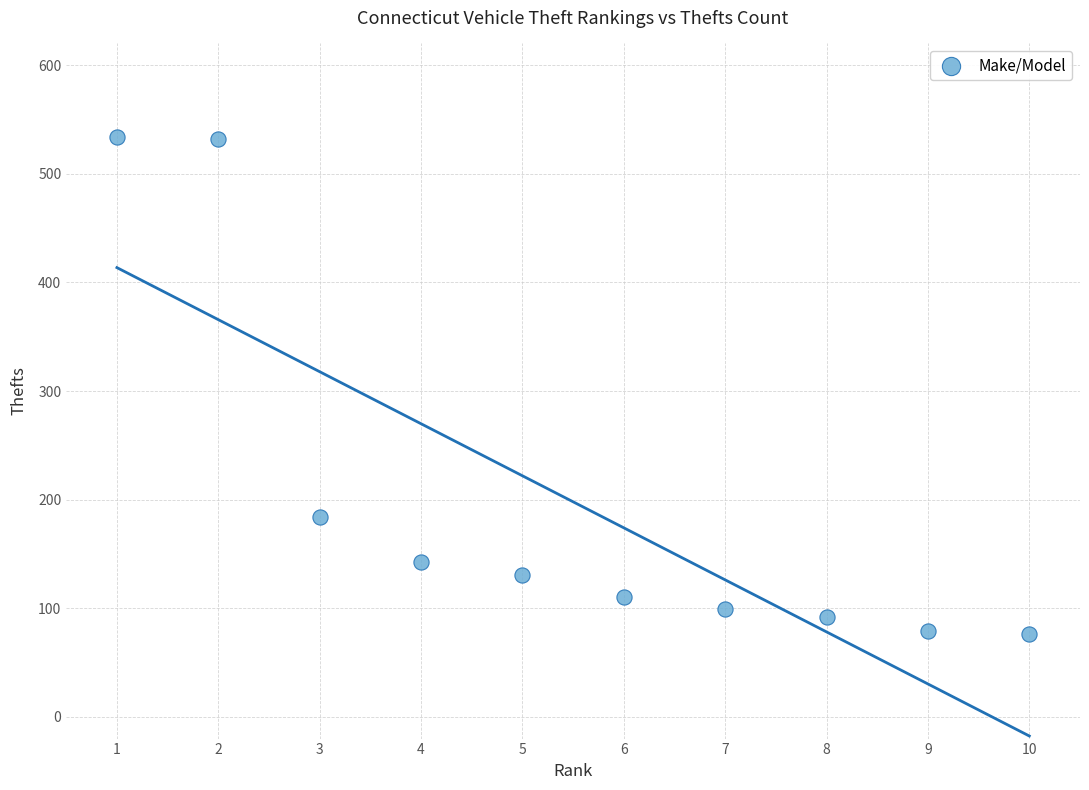

What Y value in the scatter plot is closest to 305?

184